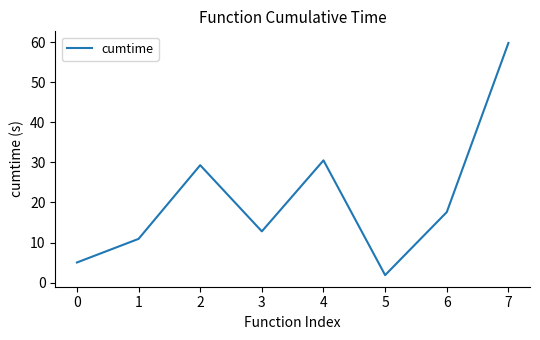

How many interior local peaks (higher than both neighbors) does the data have?

2